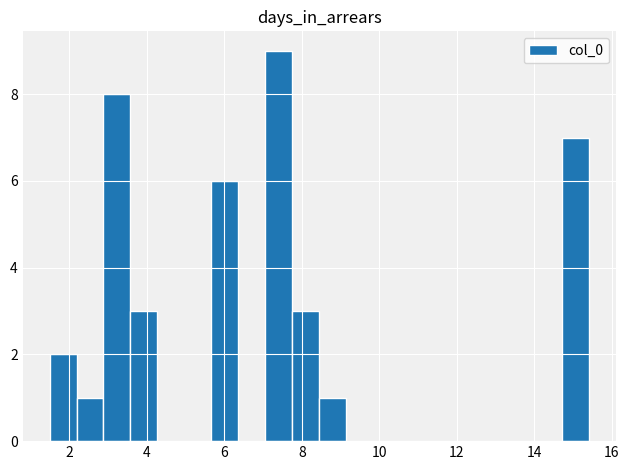

Read against the x-axis, roughly where is the centre of the tallest bar?

7.4